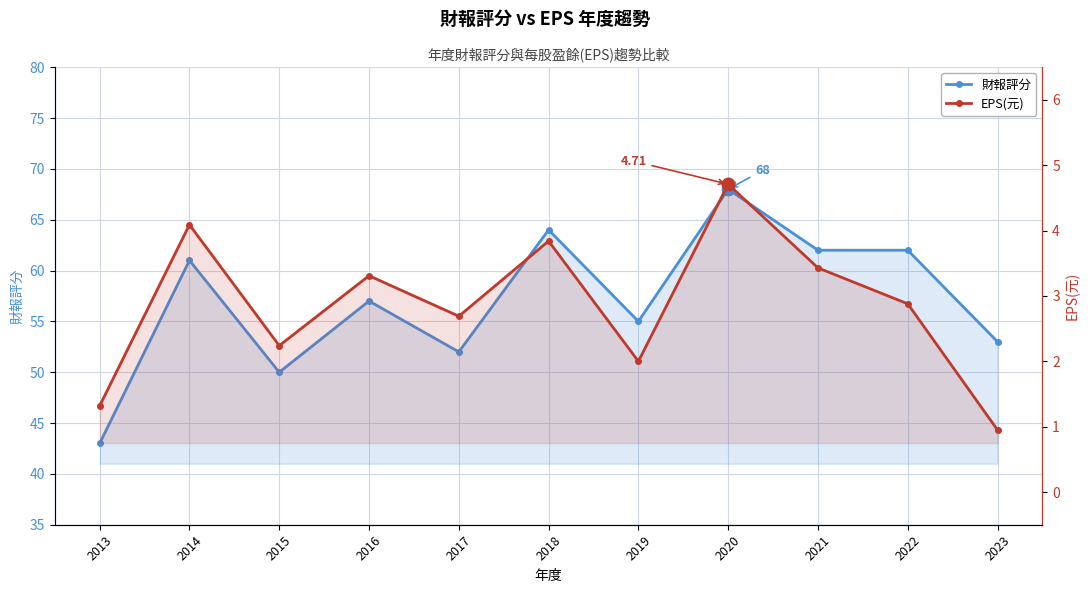

Is it true that 財報評分 equals 43.0 at 2013?

True